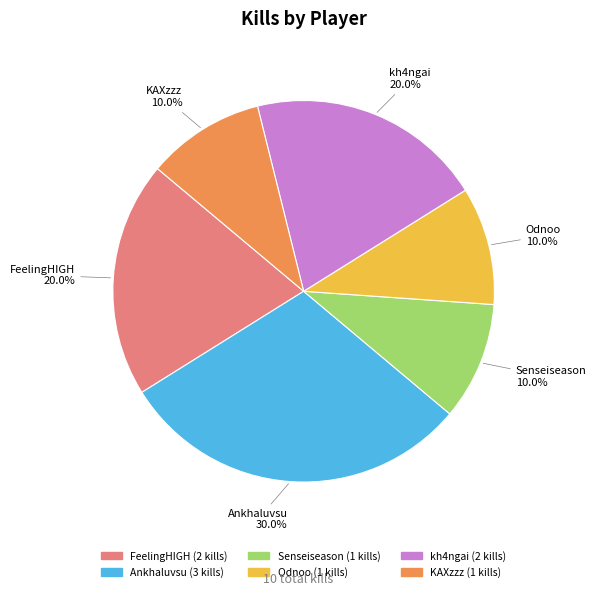

How many segments does this pie chart have?

6